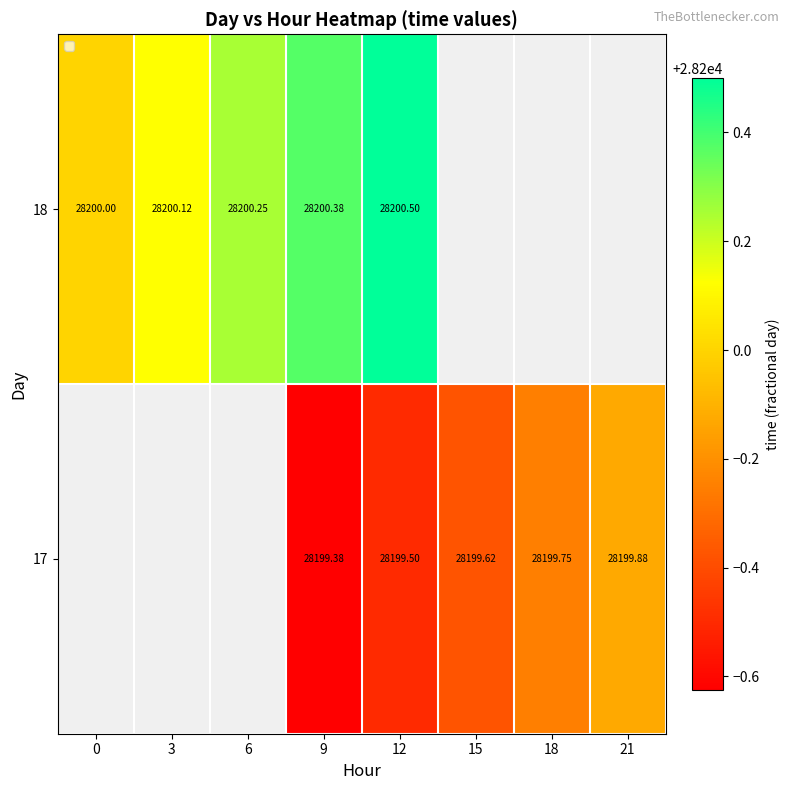

Is the value of 18 at 3 greater than the value of 17 at 21?

Yes